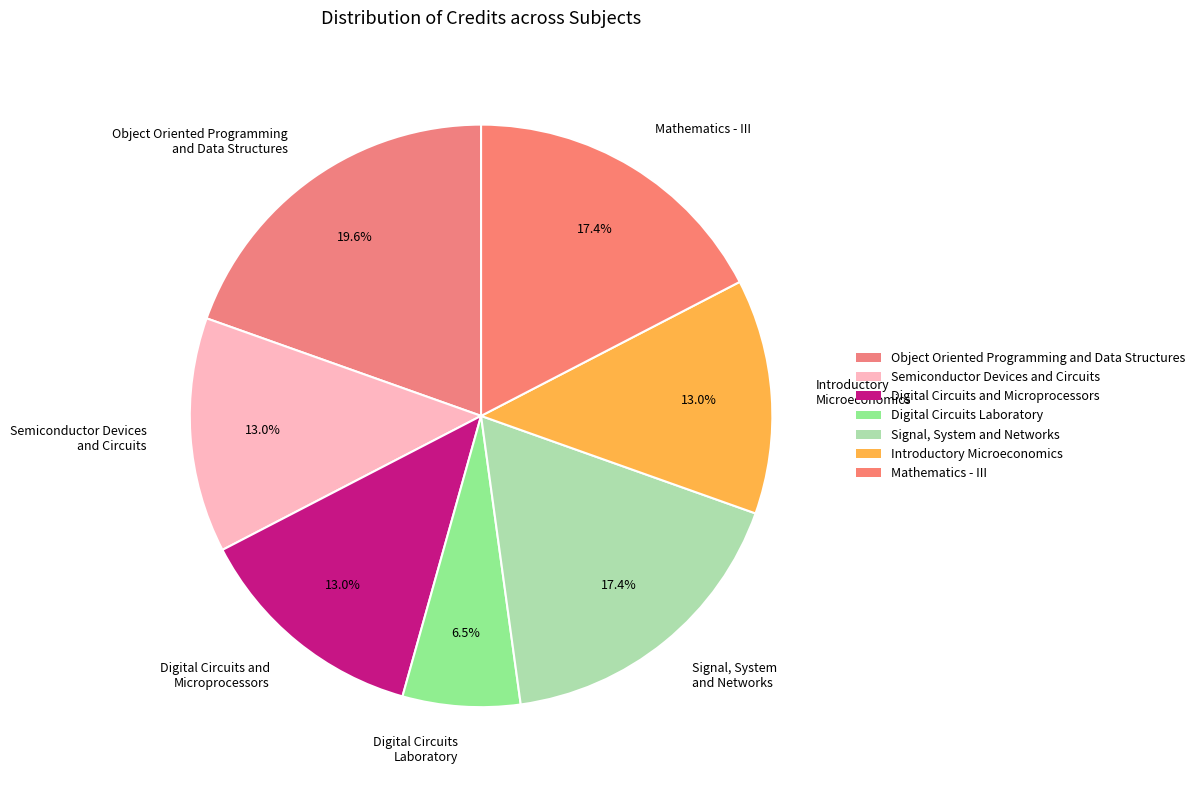

Is there a majority slice in this chart?

No